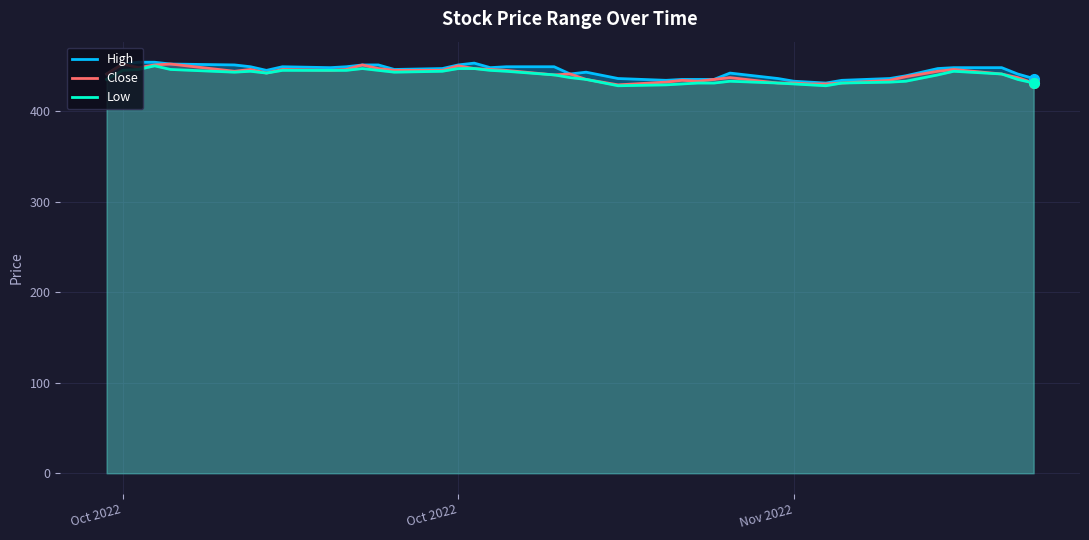

Reading left to right, list all the values displayed in this chart.

High: 441	452	454	454	452	451	449	445	449	448	449	451	451	446	447	451	453	448	449	449	441	443	436	434	435	435	435	442	436	433	432	431	434	436	439	447	448	448	441	436
Close: 441	452	448	451	452	444	446	442	446	445	446	451	447	445	445	450	447	446	445	440	441	435	429	432	434	433	435	437	431	431	430	430	431	434	438	444	446	441	437	431
Low: 435	445	446	450	446	443	444	442	445	445	445	447	445	443	444	447	447	445	444	440	437	435	428	429	430	431	431	433	431	430	429	428	431	432	433	440	444	441	435	431